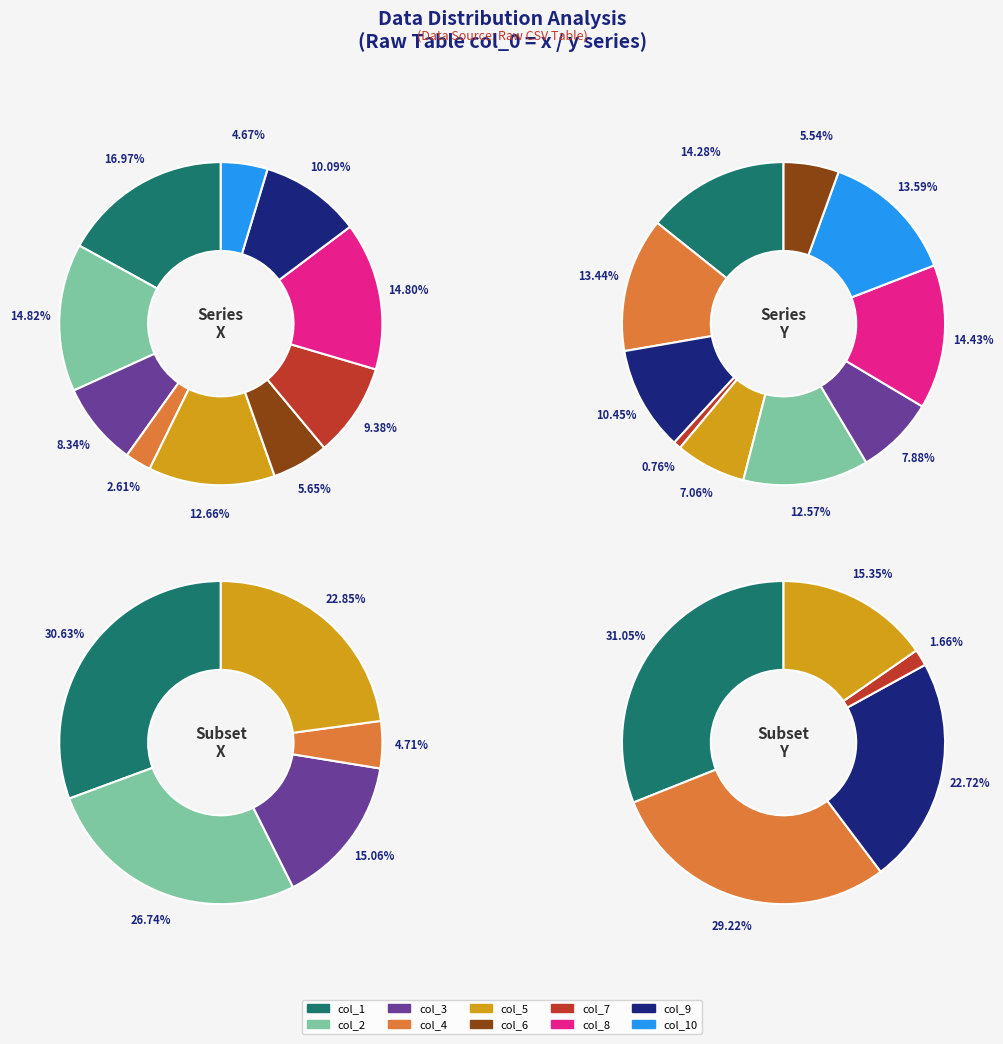

Does col_4 represent more than half of the total?

No